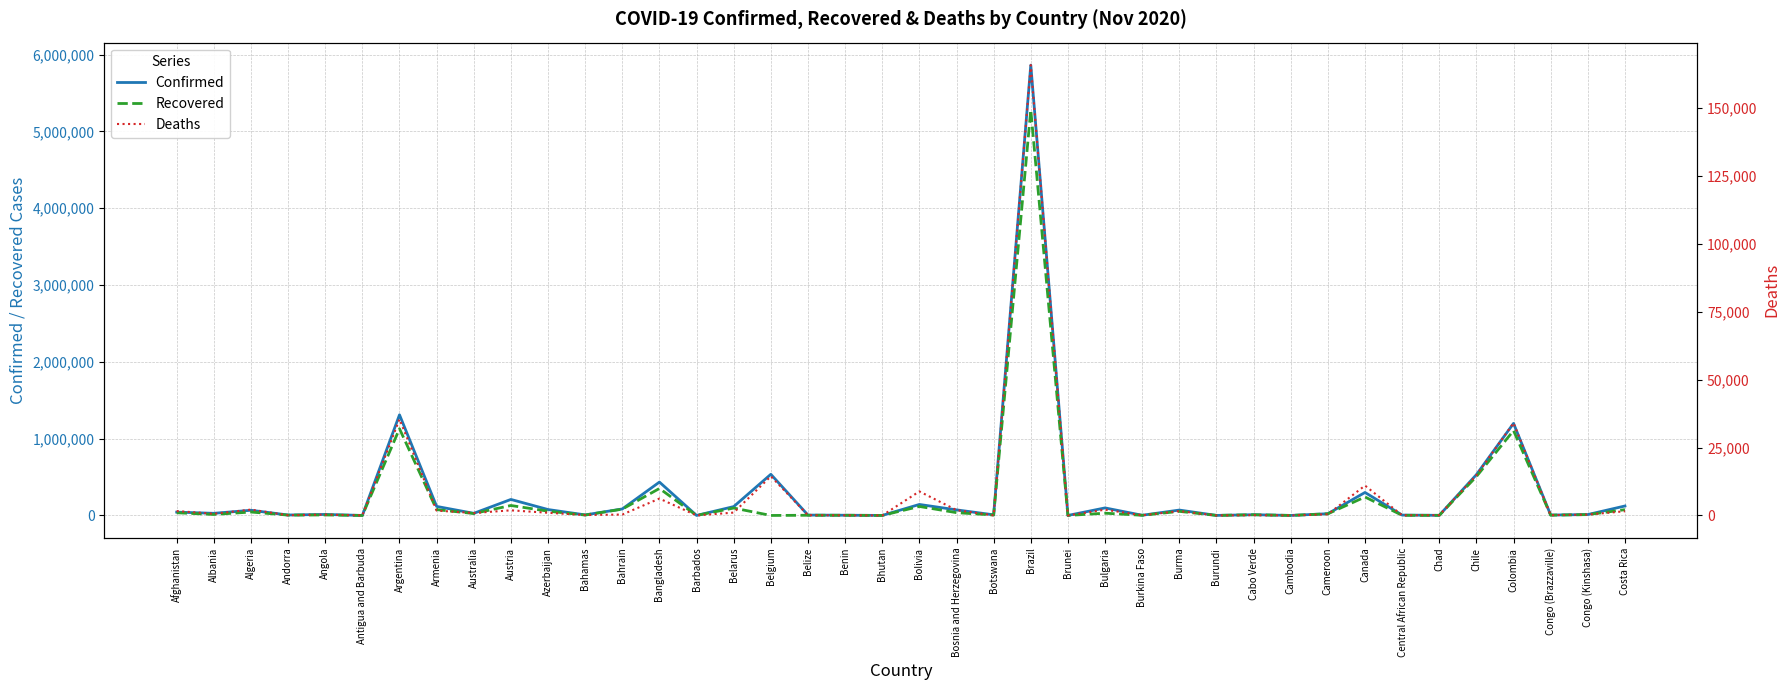

True or false: Recovered has a value of 146470 at Bahrain.

False